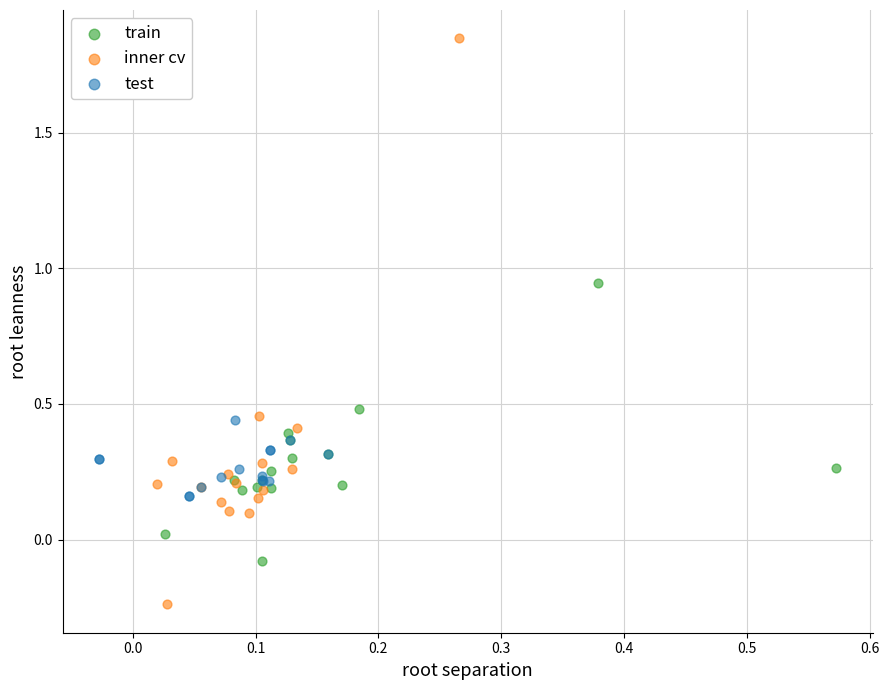

Which series contains the lowest Y value?

inner cv